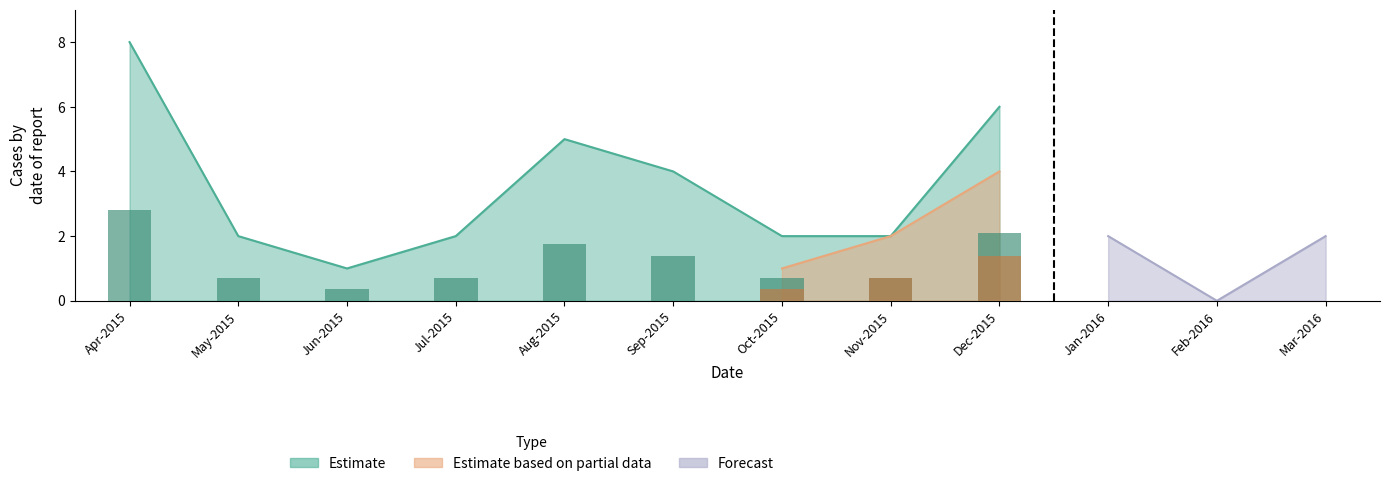

The value of Estimate at Sep-2015 is 7. True or false?

False